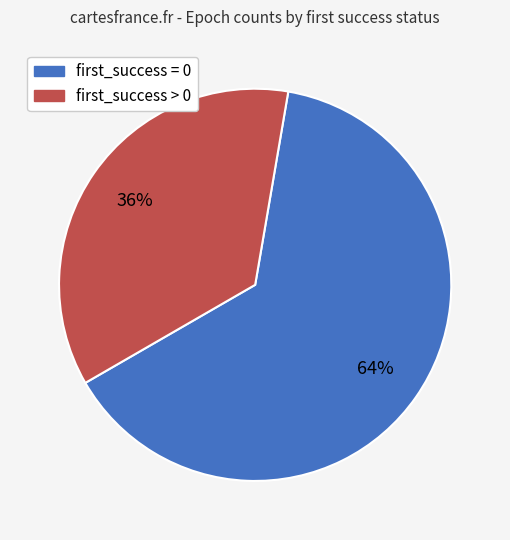

True or false: first_success = 0 accounts for 64% of the total.

True